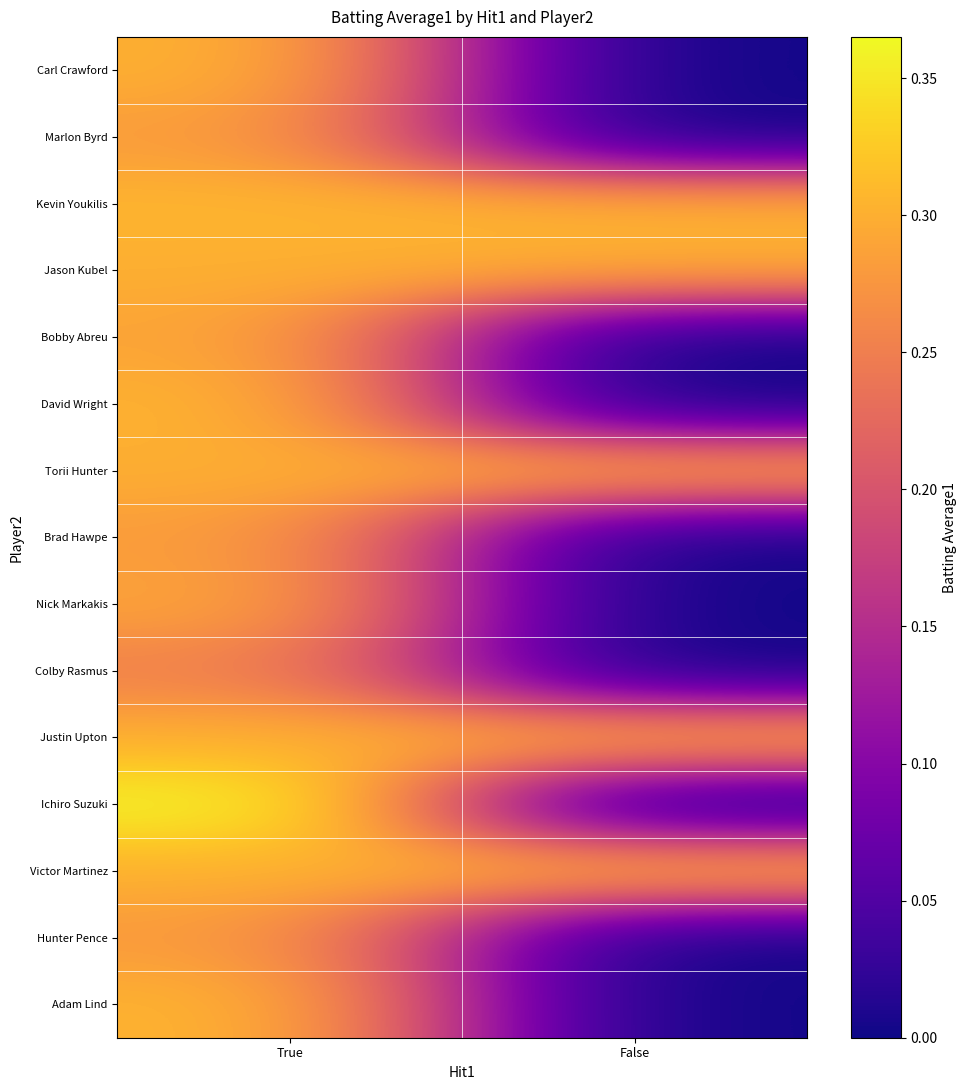

Reading right to left, extract all data points from this chart.

Carl Crawford: False=0.0	True=0.3
Marlon Byrd: False=0.0	True=0.3
Kevin Youkilis: False=0.3	True=0.3
Jason Kubel: False=0.3	True=0.3
Bobby Abreu: False=0.0	True=0.3
David Wright: False=0.0	True=0.3
Torii Hunter: False=0.3	True=0.3
Brad Hawpe: False=0.0	True=0.3
Nick Markakis: False=0.0	True=0.3
Colby Rasmus: False=0.0	True=0.3
Justin Upton: False=0.3	True=0.3
Ichiro Suzuki: False=0.0	True=0.4
Victor Martinez: False=0.3	True=0.3
Hunter Pence: False=0.0	True=0.3
Adam Lind: False=0.0	True=0.3